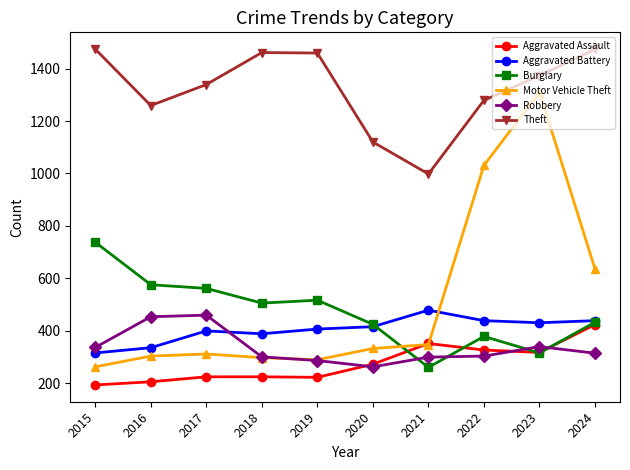

How many data points in Burglary are less than 506?

5